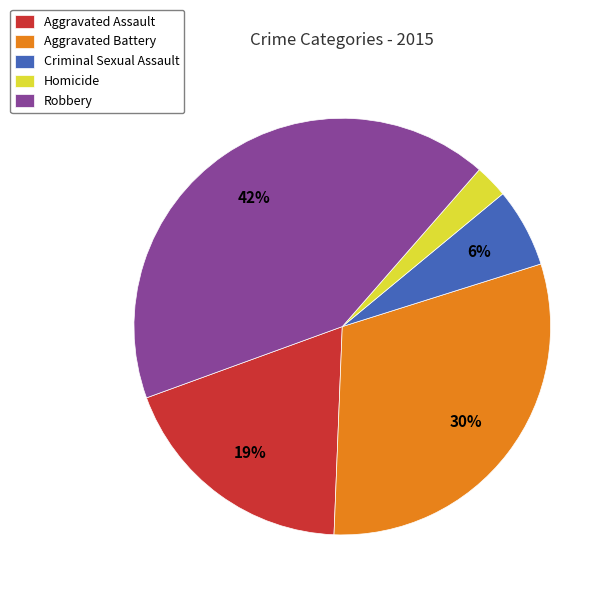

Between Homicide and Aggravated Battery, which is larger?

Aggravated Battery